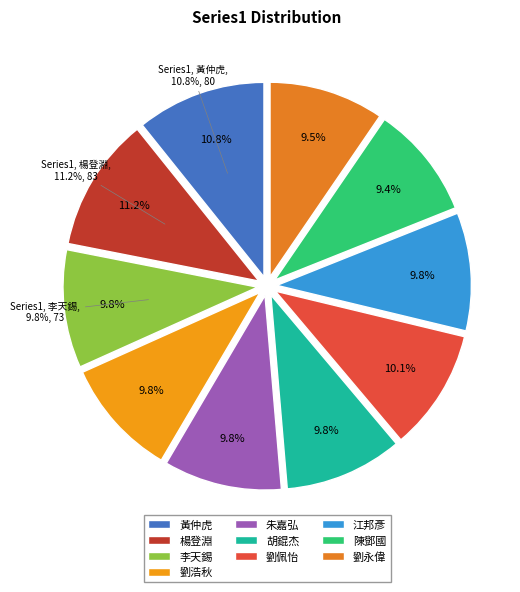

Which category has the biggest portion of the pie?

楊登淵